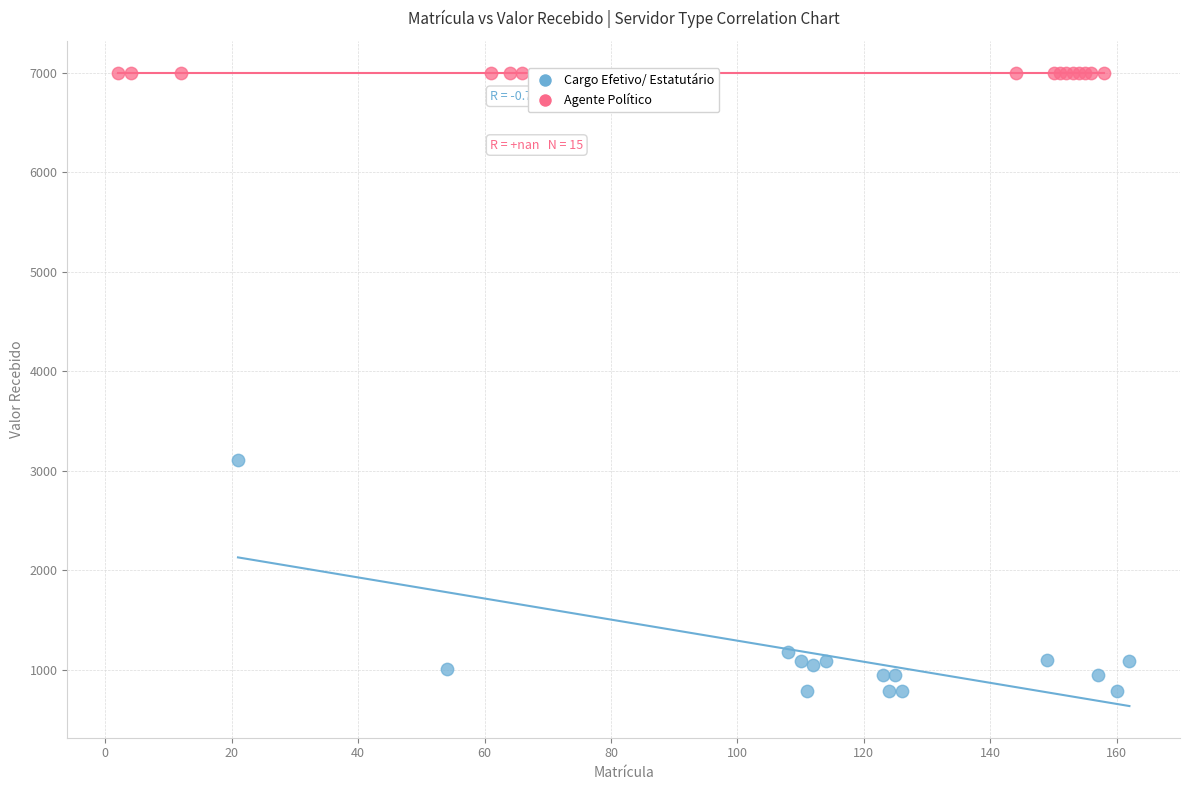

Which series reaches the minimum Y coordinate?

Cargo Efetivo/ Estatutário